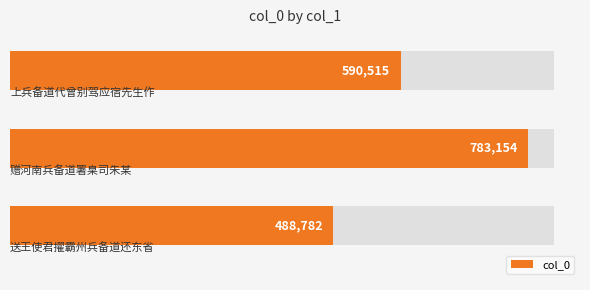

What is the maximum value shown in the chart?

783154